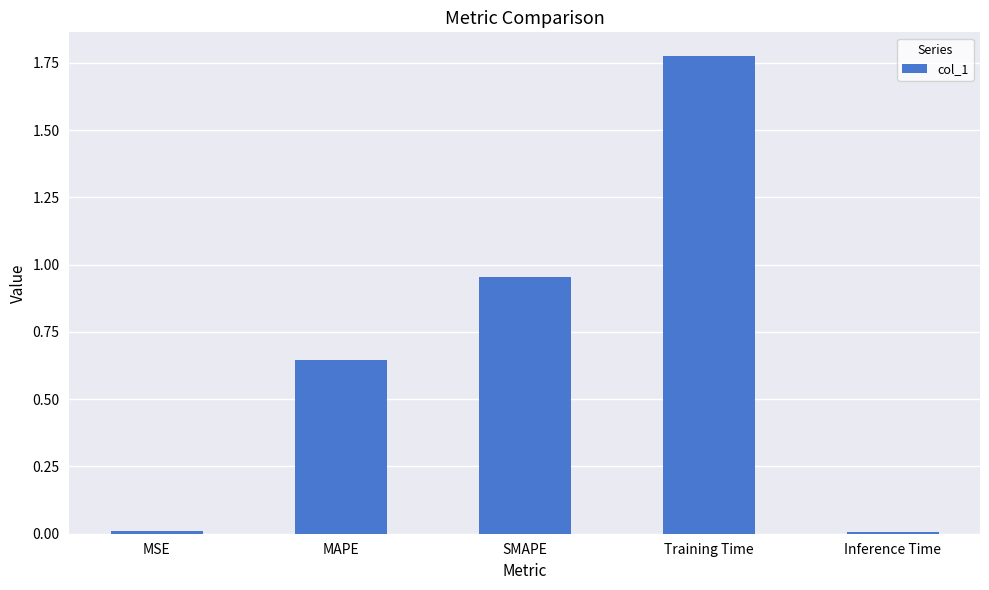

Which label corresponds to the largest value in the chart?

Training Time